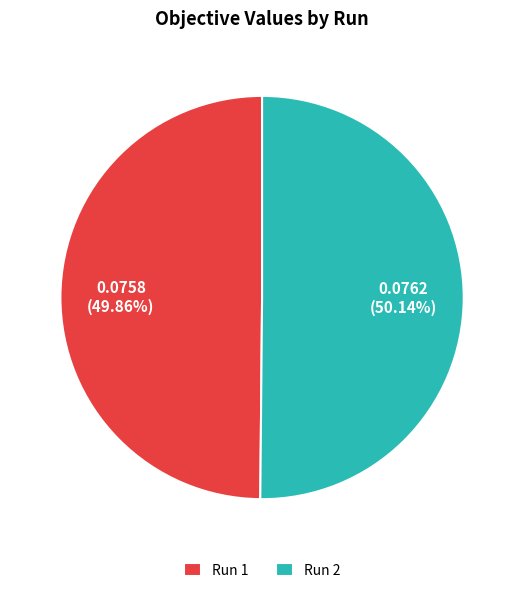

Is the sum of Run 1 and Run 2 greater than half?

Yes